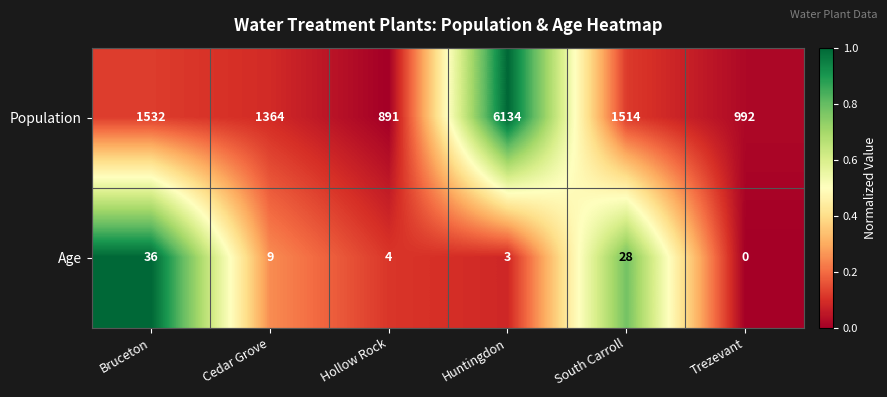

Reading right to left, extract all data points from this chart.

Population: Trezevant=992	South Carroll=1514	Huntingdon=6134	Hollow Rock=891	Cedar Grove=1364	Bruceton=1532
Age: Trezevant=0	South Carroll=28	Huntingdon=3	Hollow Rock=4	Cedar Grove=9	Bruceton=36